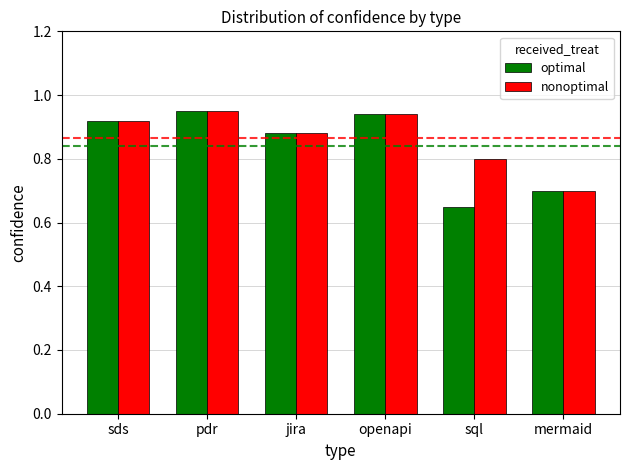

At which label is nonoptimal closest to 0?

mermaid